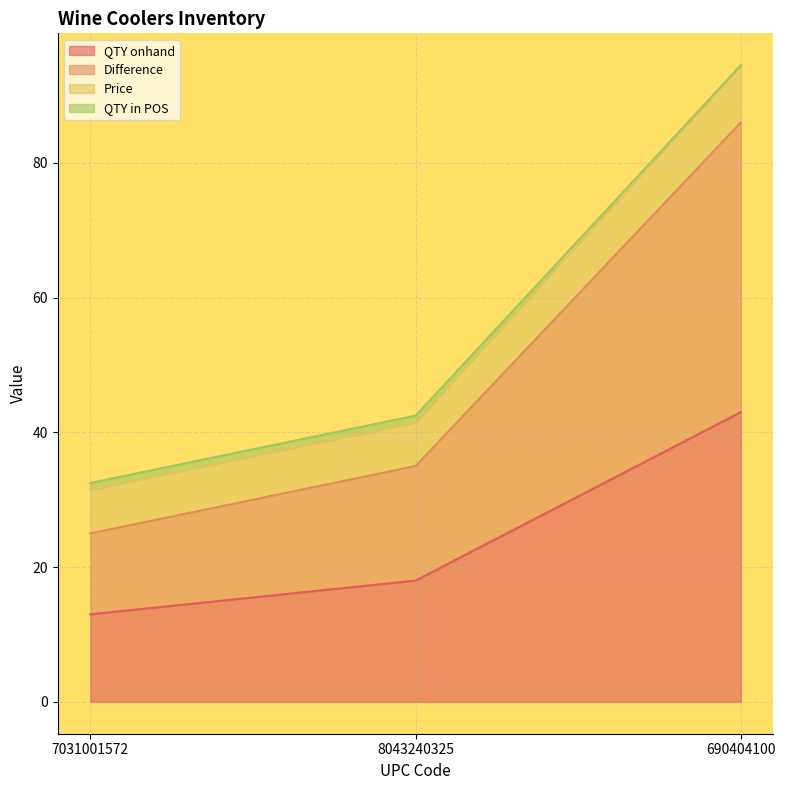

What is the difference between the highest and lowest values at 8043240325?

24.5